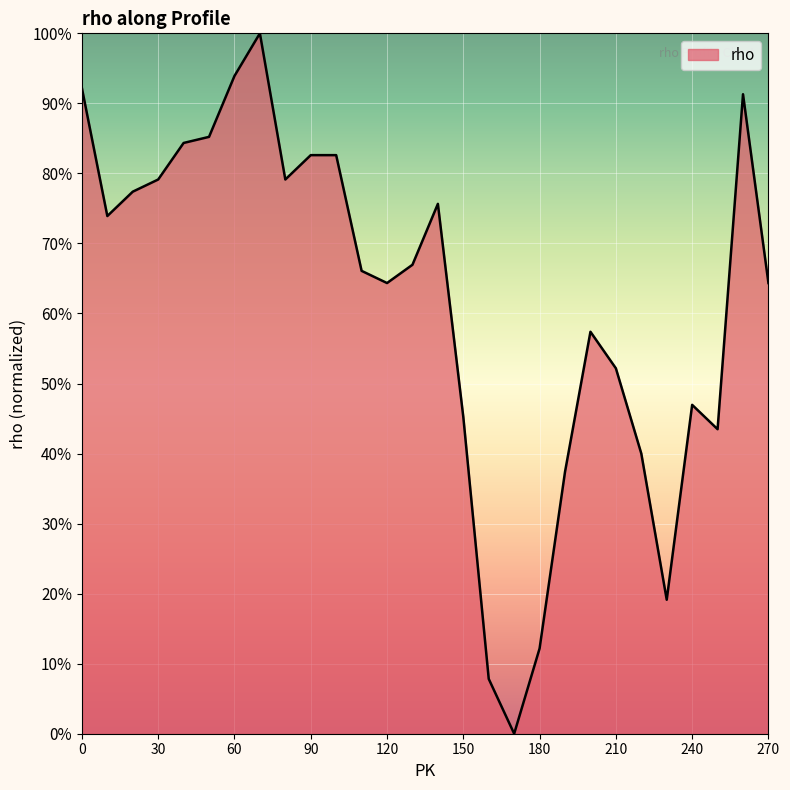

What is the greatest value displayed?

100.0